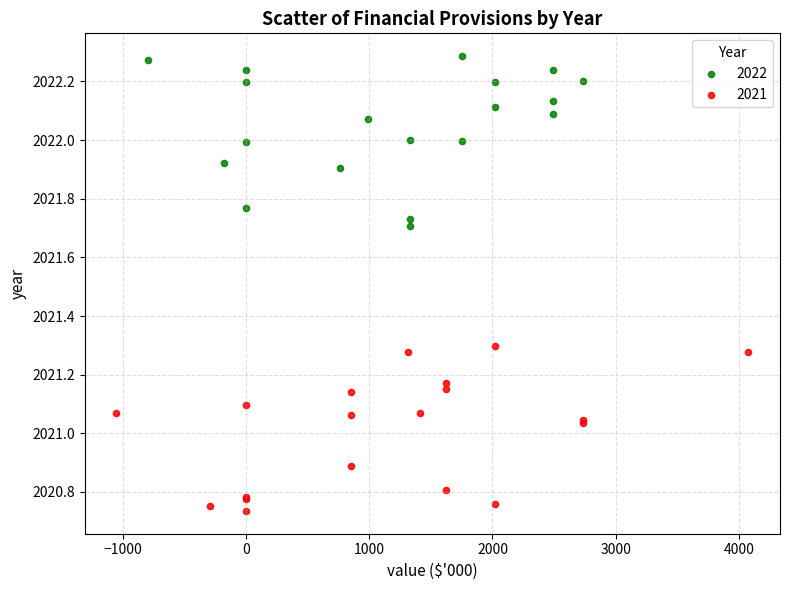

Which series contains the highest Y value?

2022